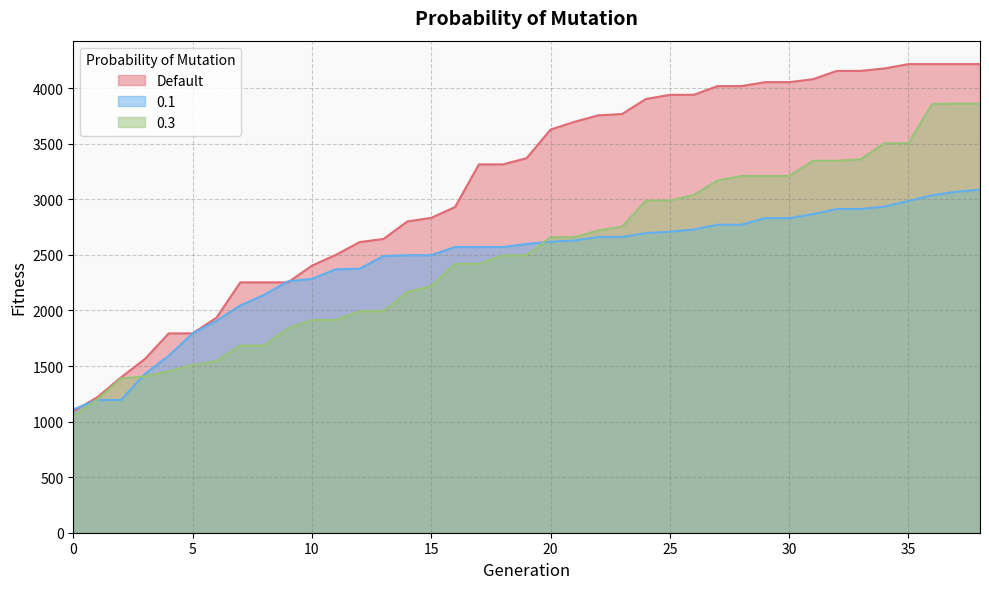

The value of Default at 30 is 1432.7. True or false?

False